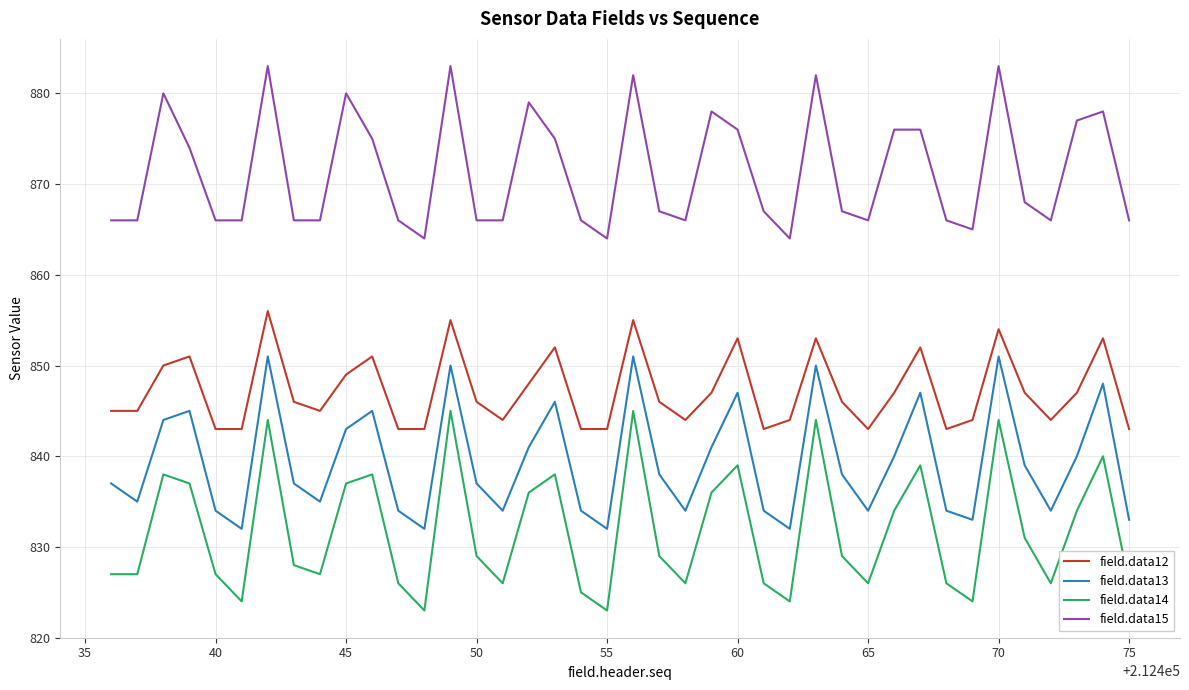

Rank the series by their maximum value, from lowest to highest.

field.data14, field.data13, field.data12, field.data15